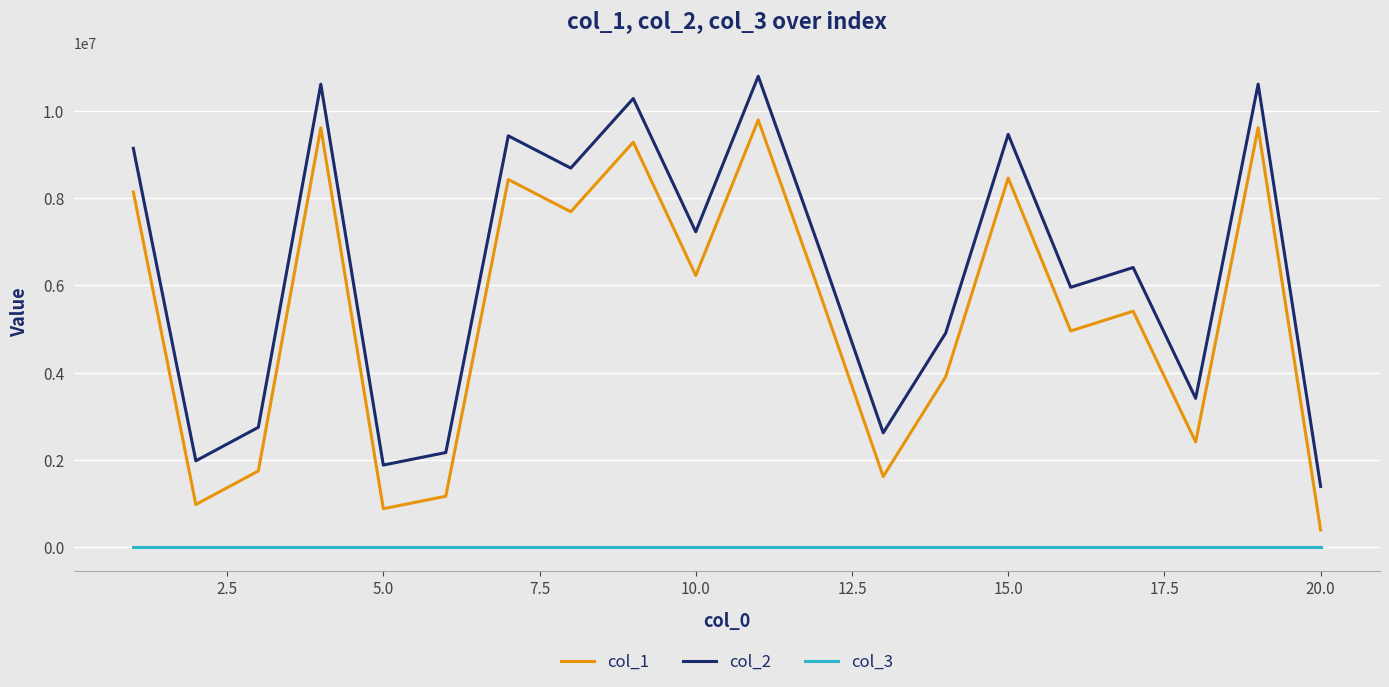

What is the greatest value displayed?

10790861